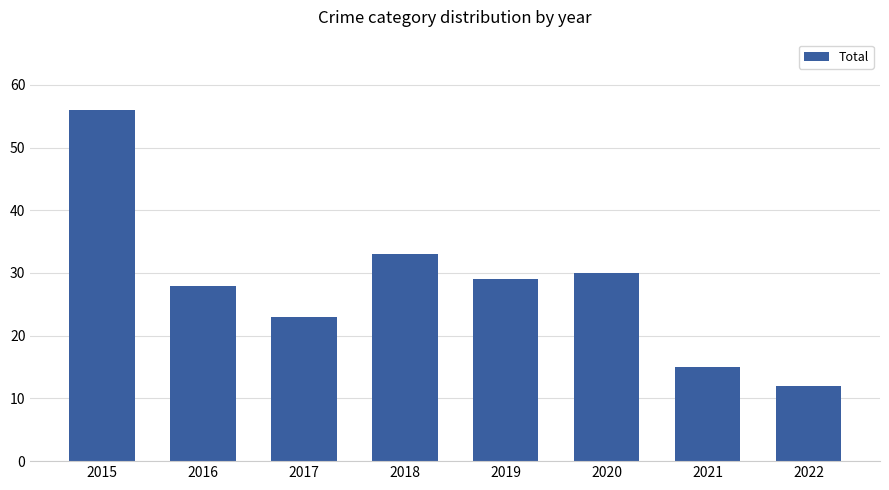

What is the difference between the values at 2020 and 2017?

7